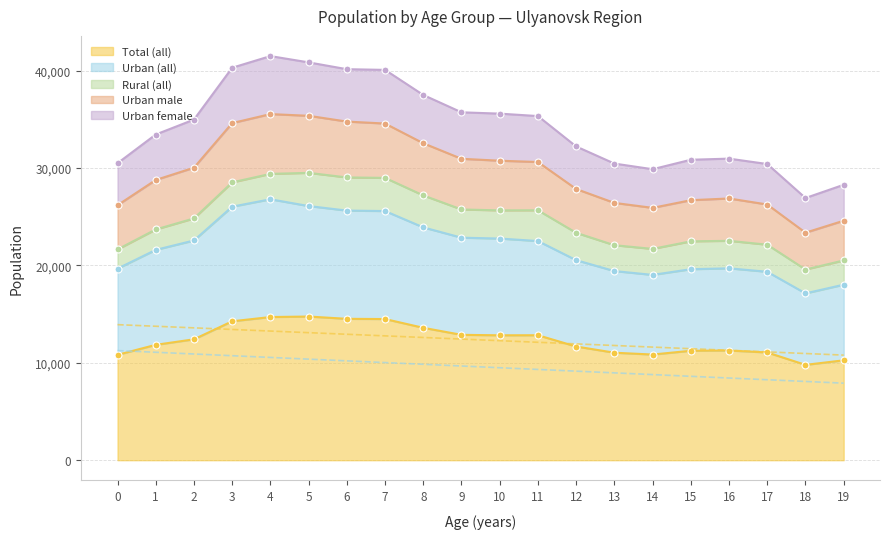

True or false: Total (all) has more than 0 interior local peaks.

True